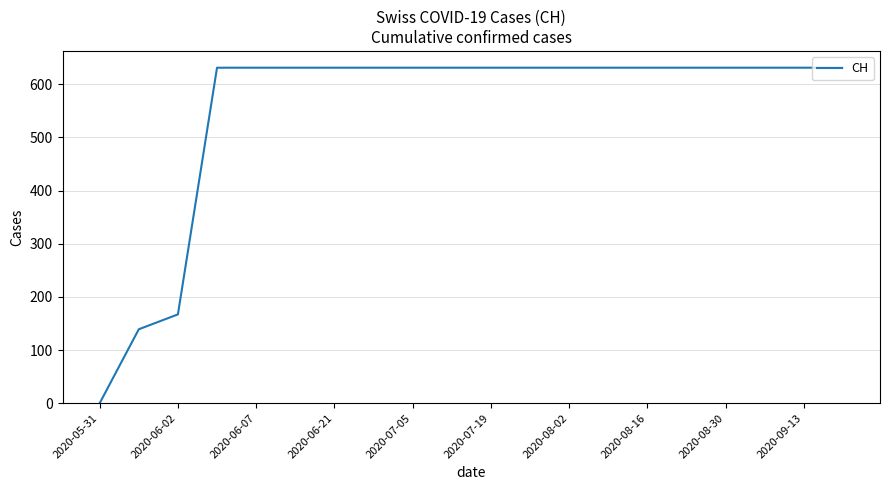

What is the greatest value displayed?

631